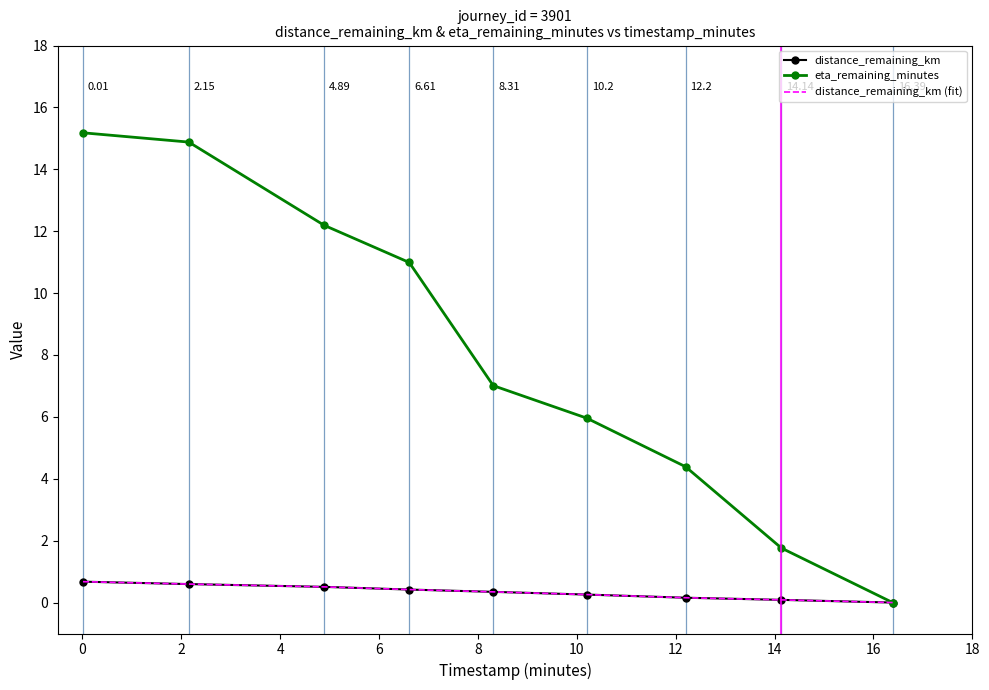

What is the average value of the eta_remaining_minutes series?

8.0